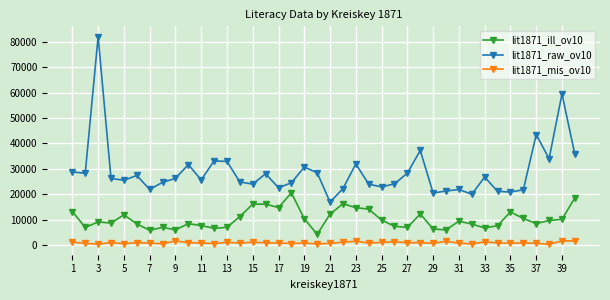

Which series has the widest spread of values?

lit1871_raw_ov10